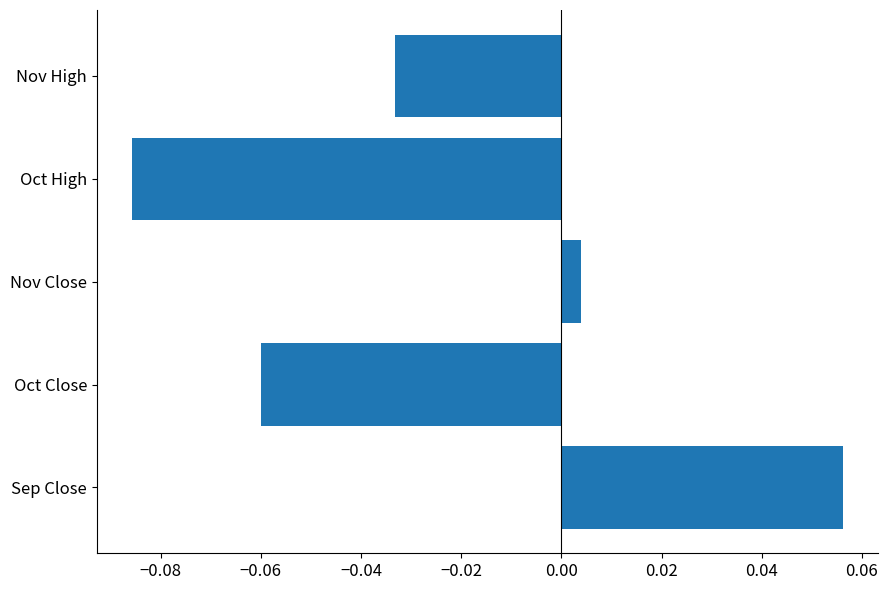

List the labels in order of value, smallest first.

Oct High, Oct Close, Nov High, Nov Close, Sep Close